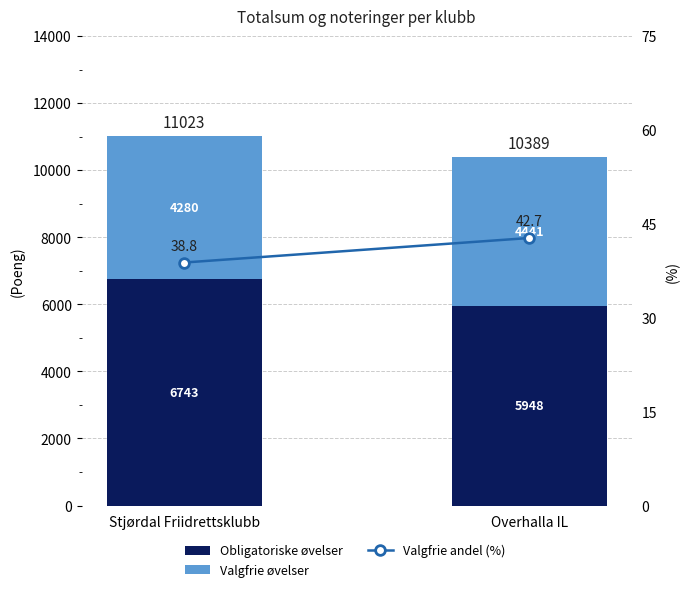

How many categories are shown in the chart?

2